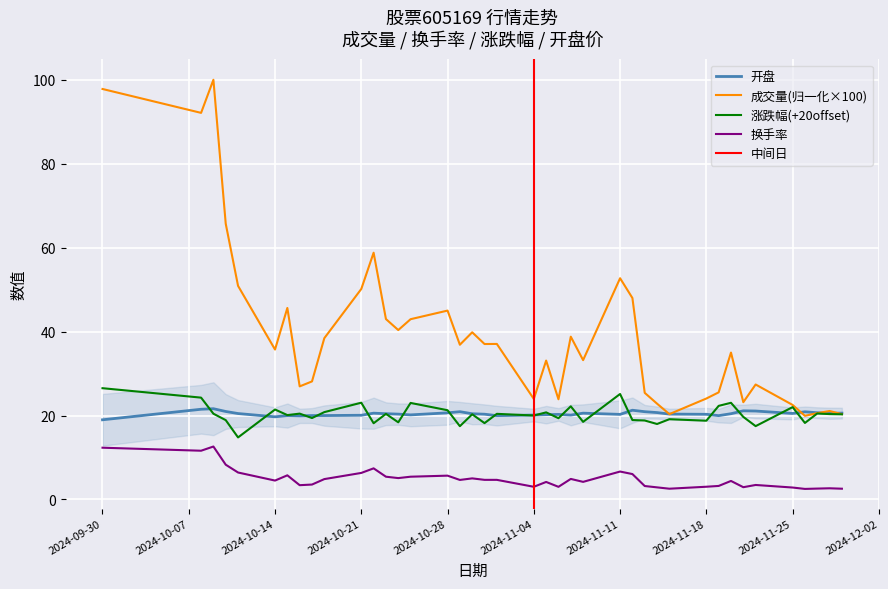

At which label does 换手率 reach its peak?

2024-10-09